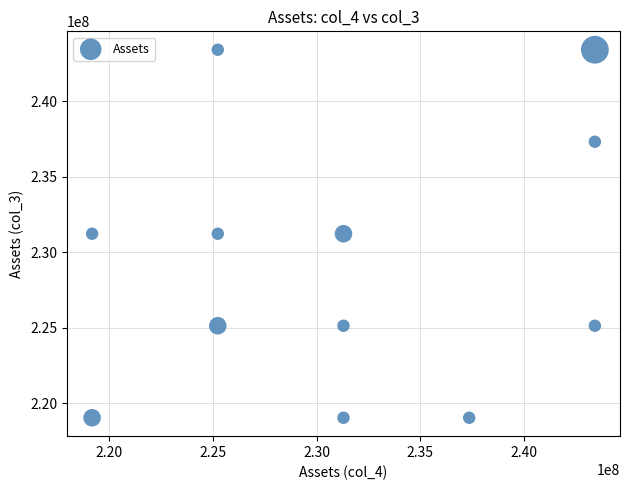

What is the average Y value?

229194811